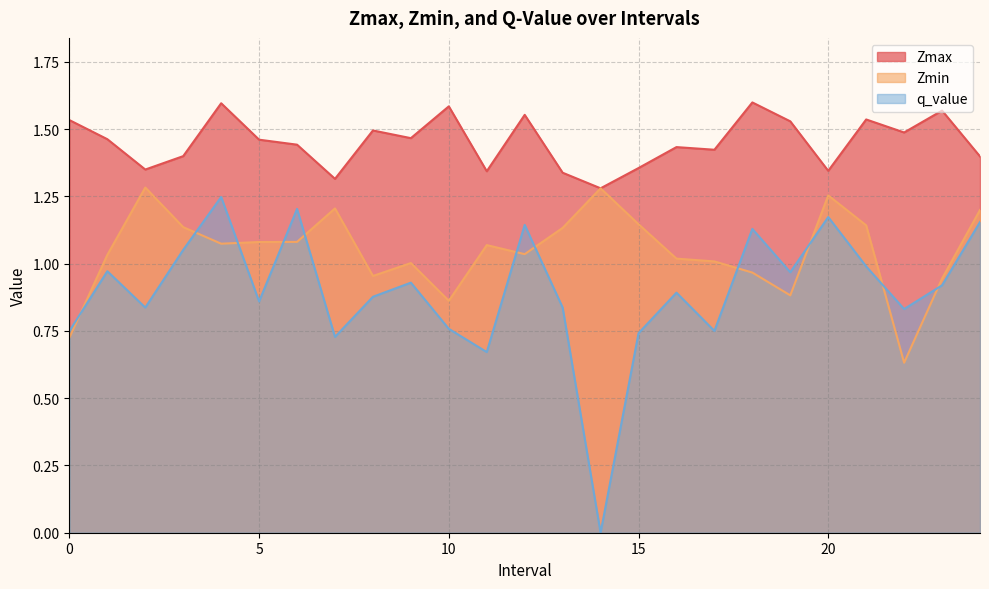

True or false: q_value has more than 1 points higher than both neighbors.

True